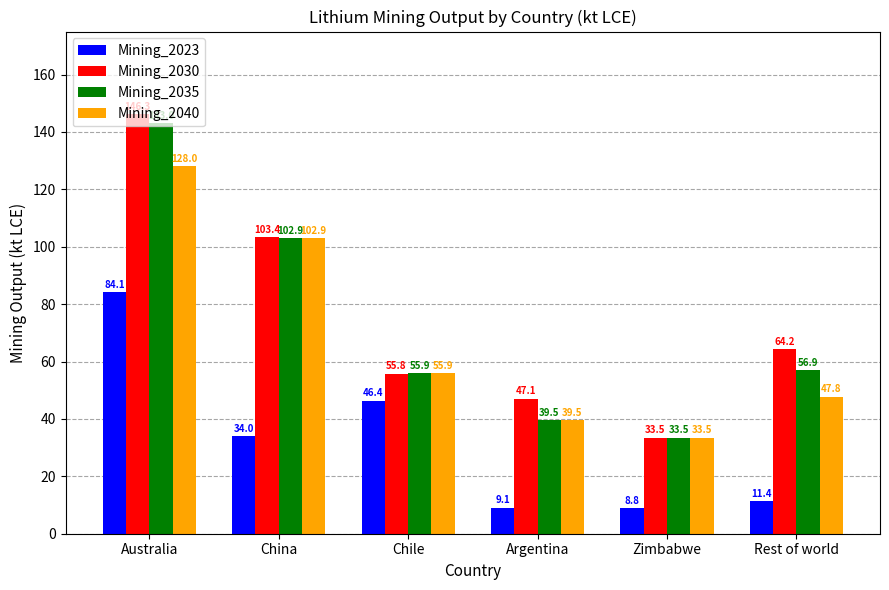

How many bars are there in each group?

4